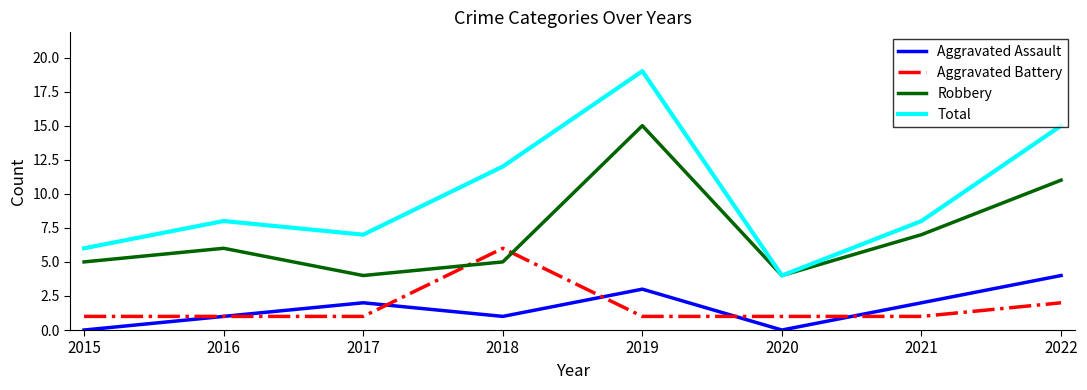

At which category does Total reach its first local peak?

2016